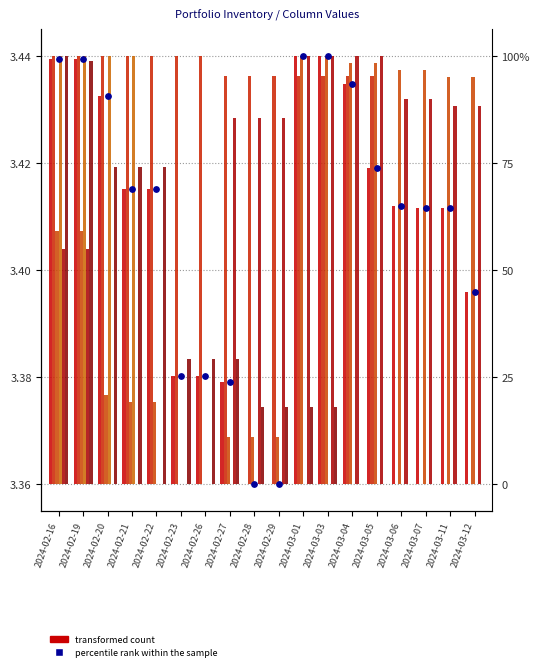

What is the ratio of the value at 2024-02-19 to the value at 2024-02-23?

1.0